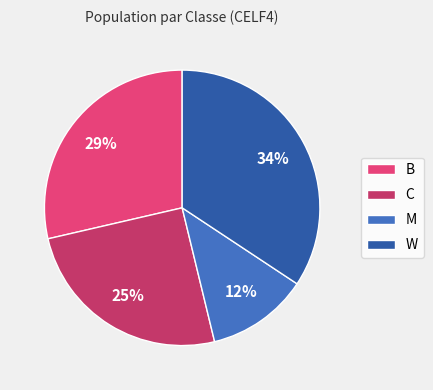

Is the sum of C and W greater than half?

Yes